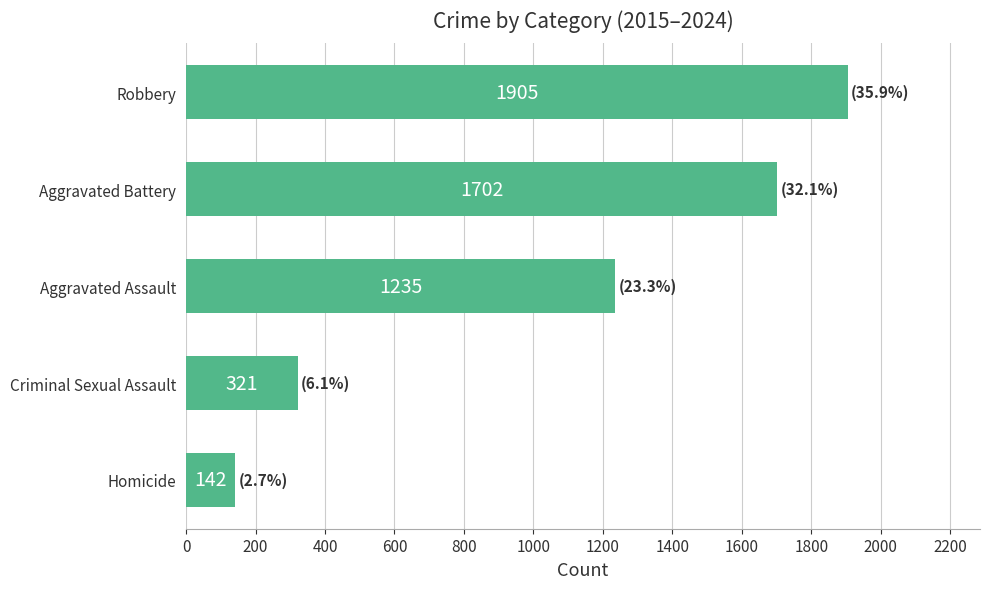

Where is the data nearest to the value 1023?

Aggravated Assault